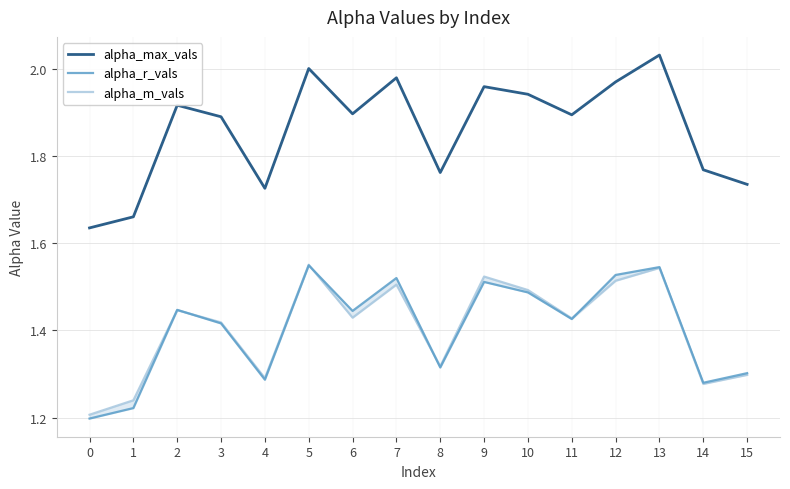

Reading left to right, extract all data points from this chart.

alpha_max_vals: 0=1.6	1=1.7	2=1.9	3=1.9	4=1.7	5=2.0	6=1.9	7=2.0	8=1.8	9=2.0	10=1.9	11=1.9	12=2.0	13=2.0	14=1.8	15=1.7
alpha_r_vals: 0=1.2	1=1.2	2=1.4	3=1.4	4=1.3	5=1.5	6=1.4	7=1.5	8=1.3	9=1.5	10=1.5	11=1.4	12=1.5	13=1.5	14=1.3	15=1.3
alpha_m_vals: 0=1.2	1=1.2	2=1.4	3=1.4	4=1.3	5=1.6	6=1.4	7=1.5	8=1.3	9=1.5	10=1.5	11=1.4	12=1.5	13=1.5	14=1.3	15=1.3